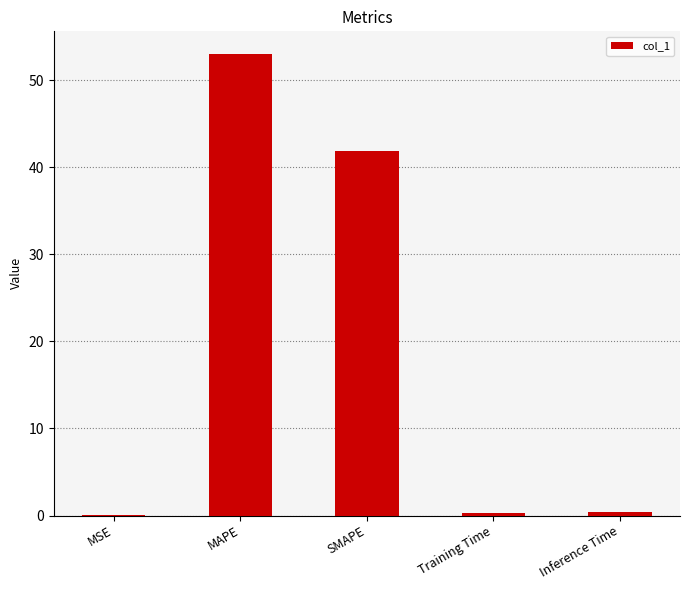

Read the value at Inference Time.

0.4